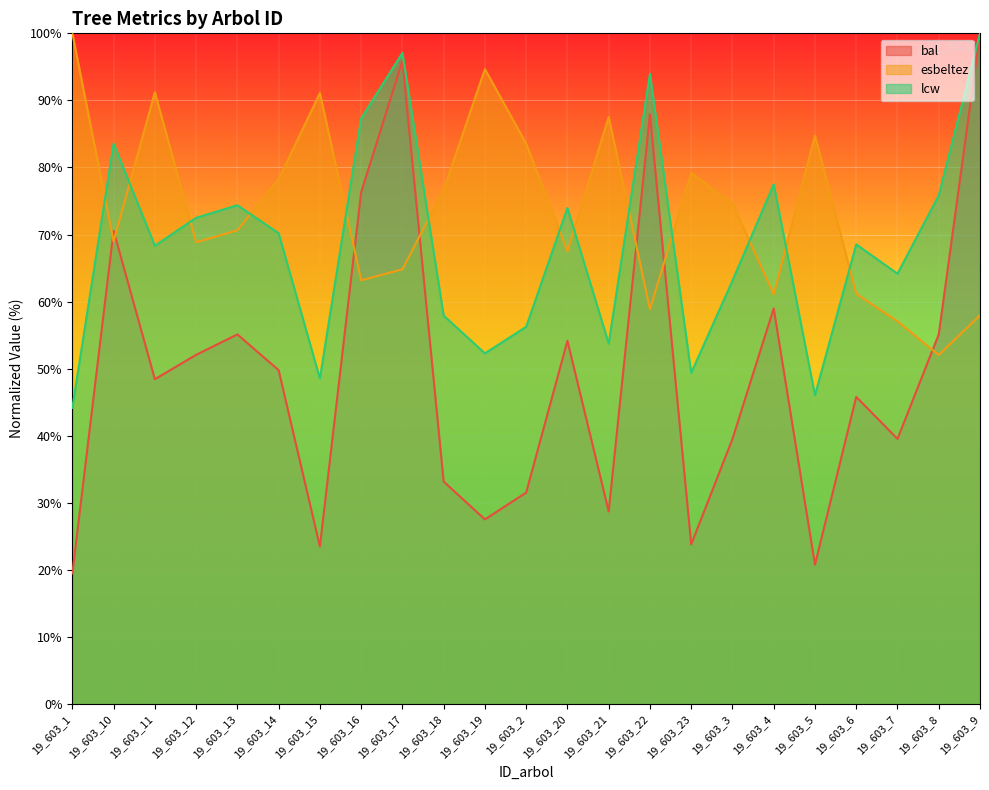

Which series has the largest total across all categories?

esbeltez